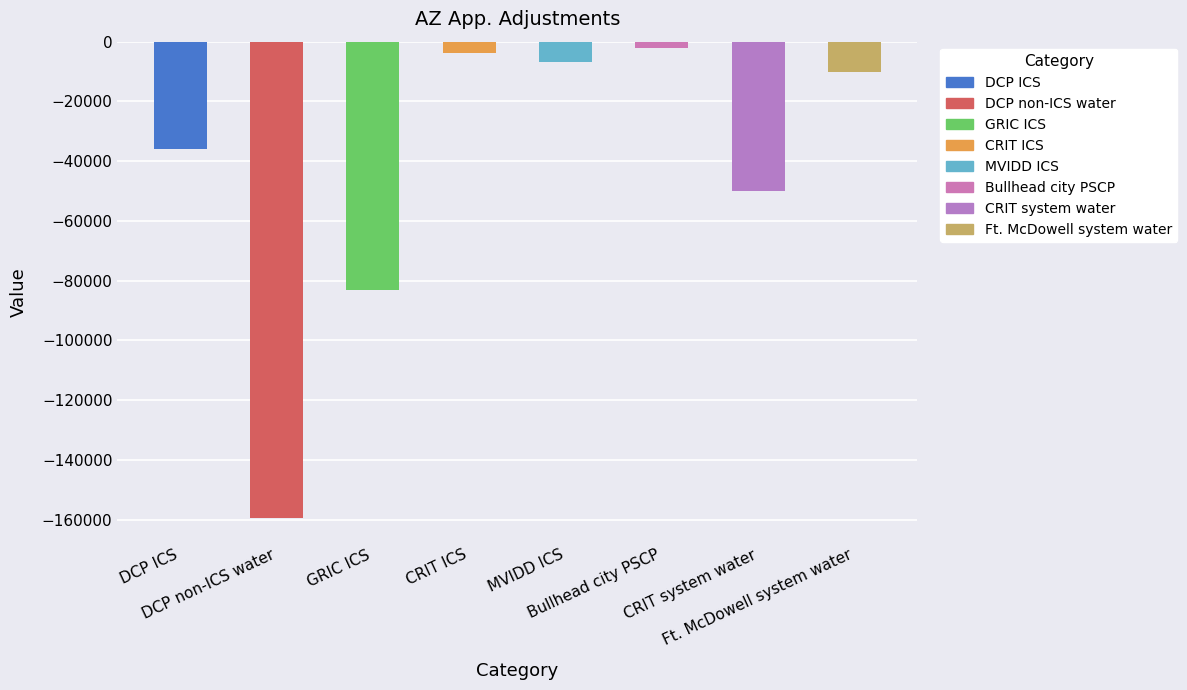

How many data points are above -10000?

3